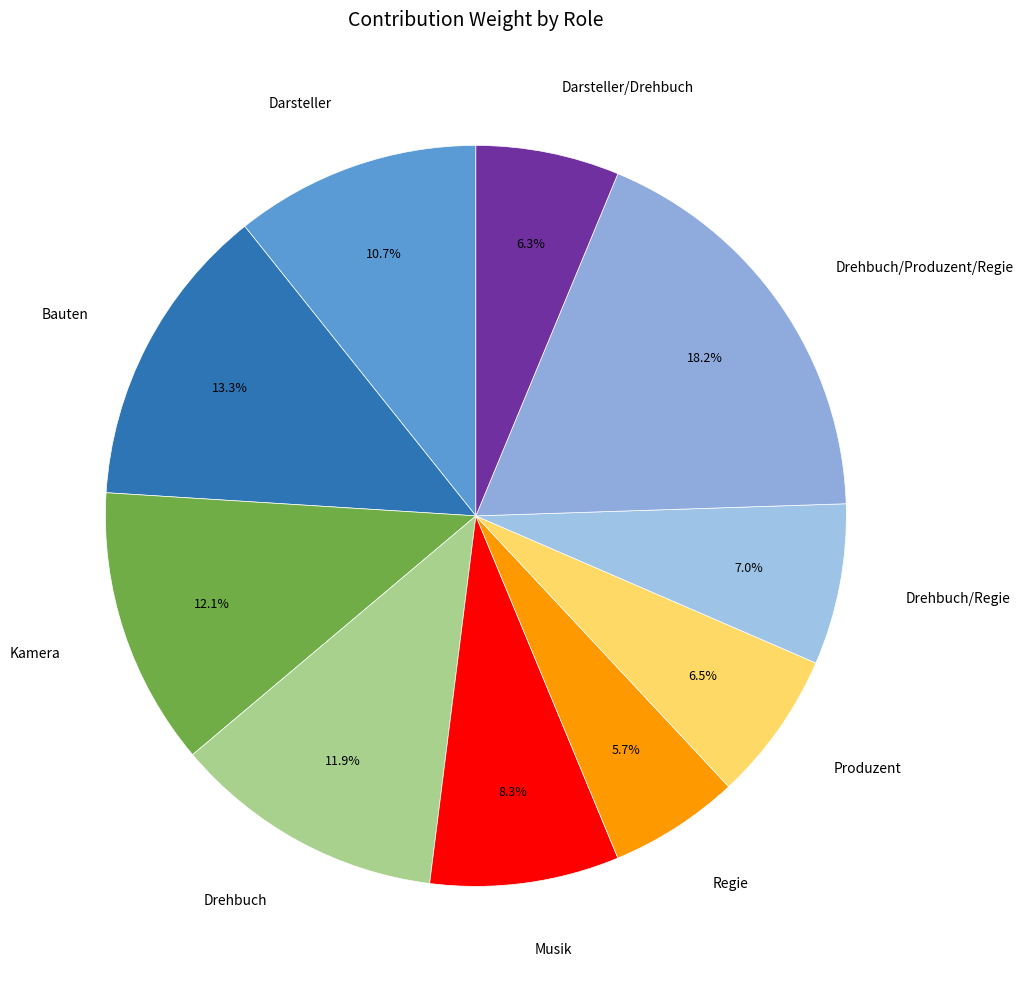

How many segments does this pie chart have?

10